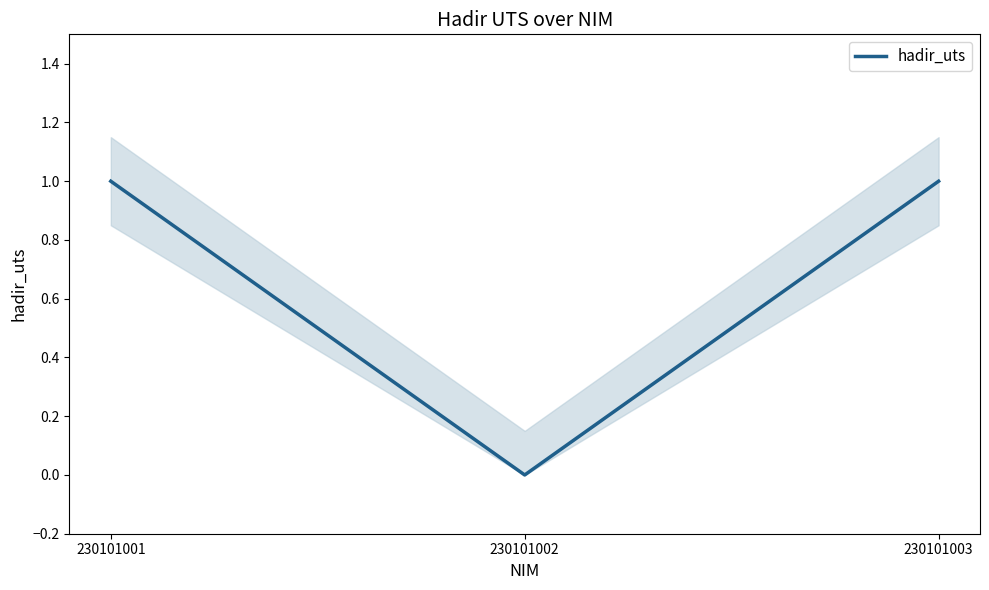

List the labels in order of value, largest first.

230101001, 230101003, 230101002